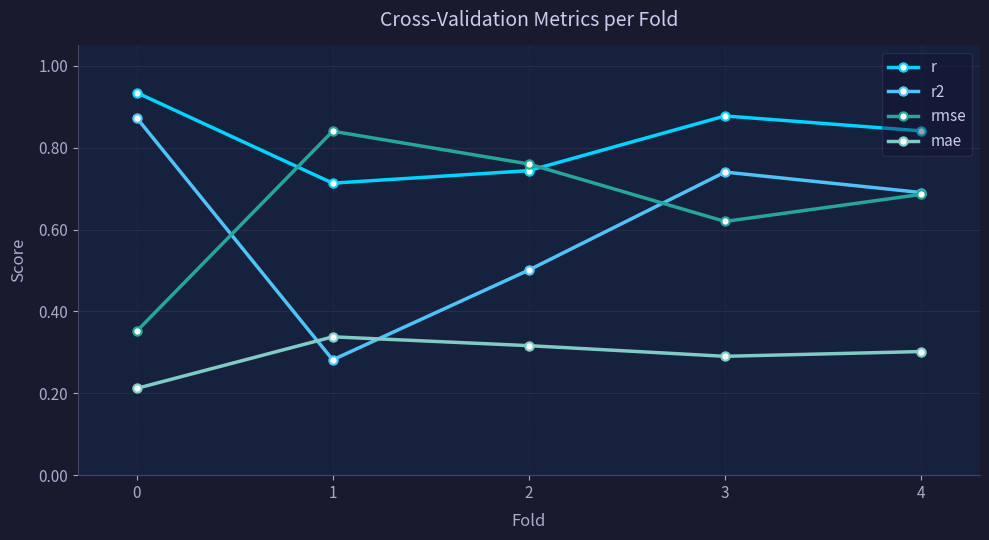

What is the difference between the second highest and second lowest values in the rmse series?

0.1